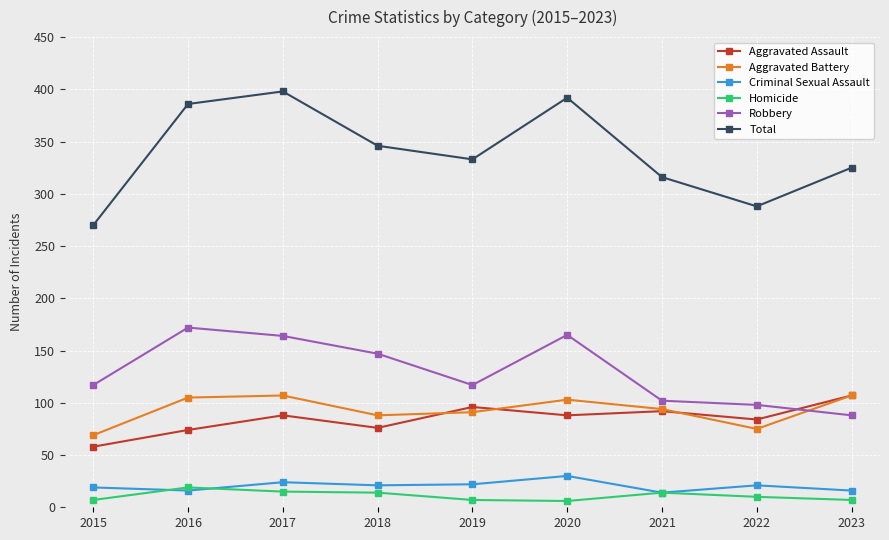

True or false: Homicide has a value of 6 at 2020.

True